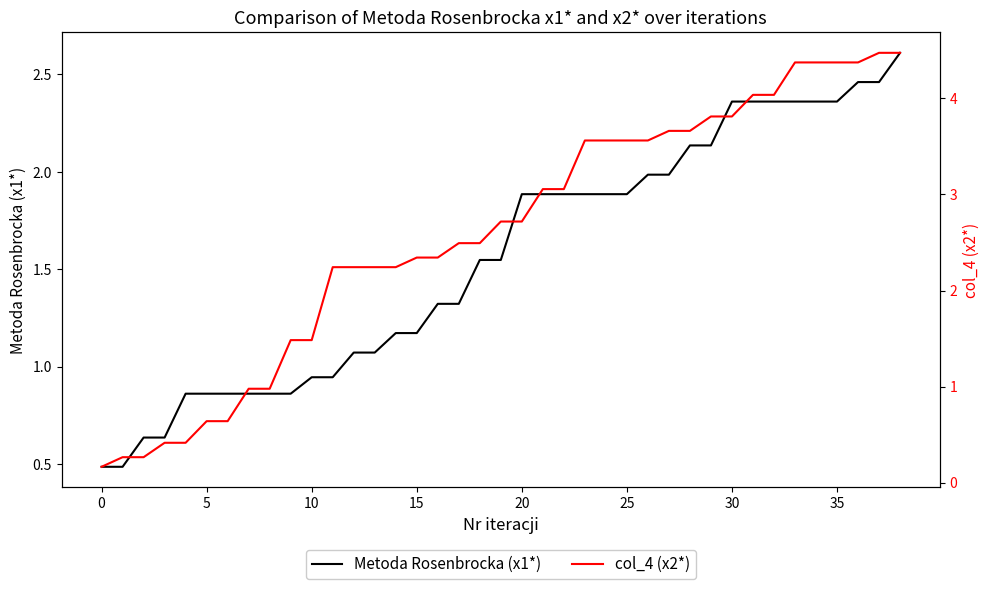

How many data points in Metoda Rosenbrocka (x1*) are above 1?

27